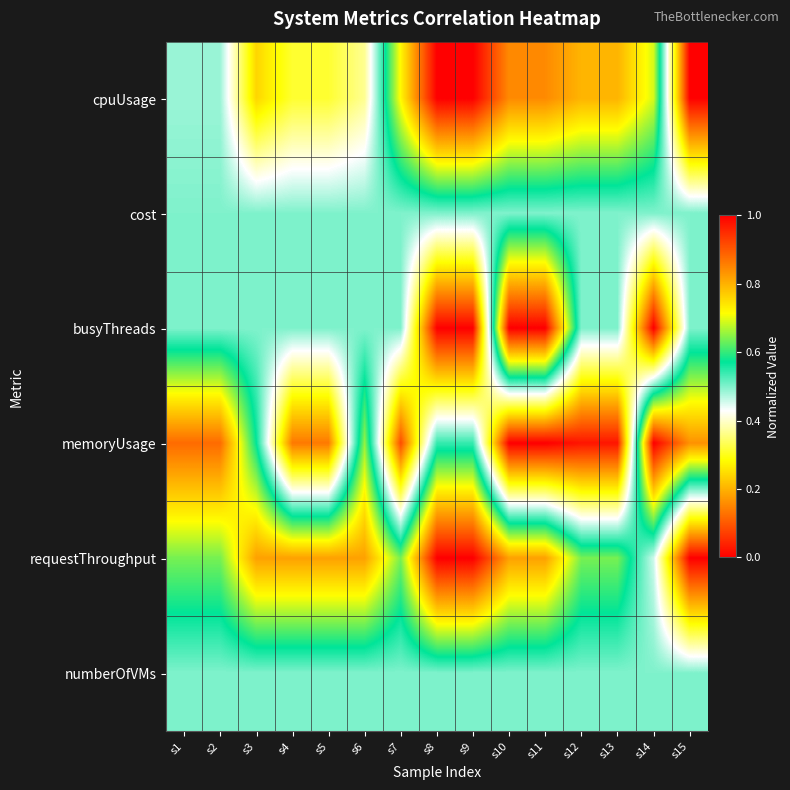

Reading left to right, list all the values displayed in this chart.

cpuUsage: s1=0.5	s2=0.5	s3=0.2	s4=0.3	s5=0.3	s6=0.4	s7=0.7	s8=1.0	s9=1.0	s10=0.8	s11=0.8	s12=0.8	s13=0.8	s14=0.7	s15=0.0
cost: s1=0.5	s2=0.5	s3=0.5	s4=0.5	s5=0.5	s6=0.5	s7=0.5	s8=0.5	s9=0.5	s10=0.5	s11=0.5	s12=0.5	s13=0.5	s14=0.5	s15=0.5
busyThreads: s1=0.5	s2=0.5	s3=0.5	s4=0.5	s5=0.5	s6=0.5	s7=0.5	s8=0.0	s9=0.0	s10=1.0	s11=1.0	s12=0.5	s13=0.5	s14=0.0	s15=0.5
memoryUsage: s1=0.9	s2=0.9	s3=0.6	s4=0.1	s5=0.1	s6=0.7	s7=0.1	s8=0.5	s9=0.5	s10=0.0	s11=0.0	s12=0.0	s13=0.0	s14=1.0	s15=0.8
requestThroughput: s1=0.6	s2=0.6	s3=0.8	s4=0.8	s5=0.8	s6=0.8	s7=0.6	s8=1.0	s9=1.0	s10=0.8	s11=0.8	s12=0.6	s13=0.6	s14=0.5	s15=0.0
numberOfVMs: s1=0.5	s2=0.5	s3=0.5	s4=0.5	s5=0.5	s6=0.5	s7=0.5	s8=0.5	s9=0.5	s10=0.5	s11=0.5	s12=0.5	s13=0.5	s14=0.5	s15=0.5